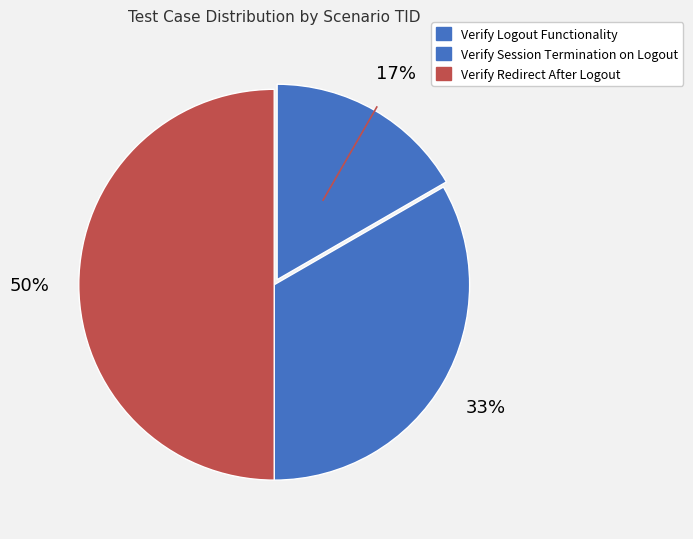

How many segments does this pie chart have?

3